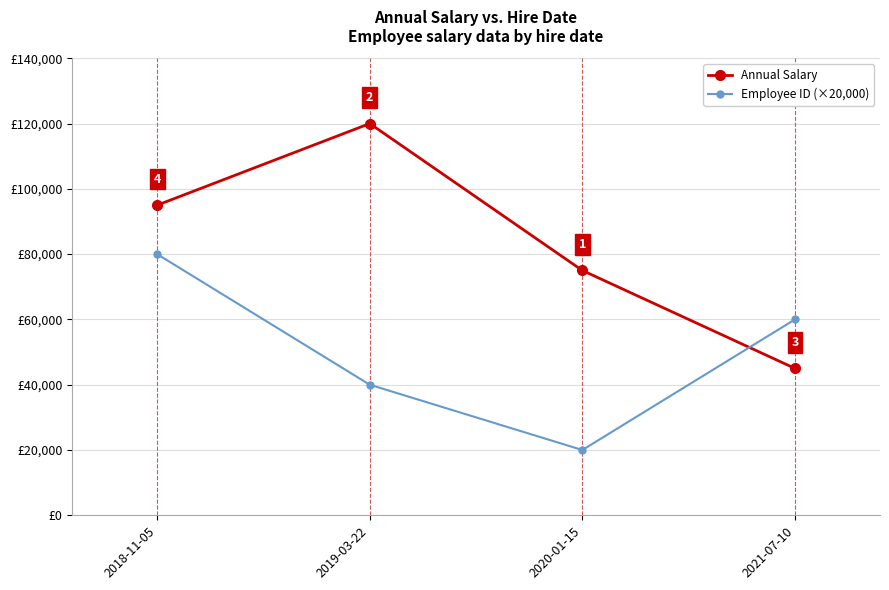

Which series has the widest spread of values?

Annual Salary